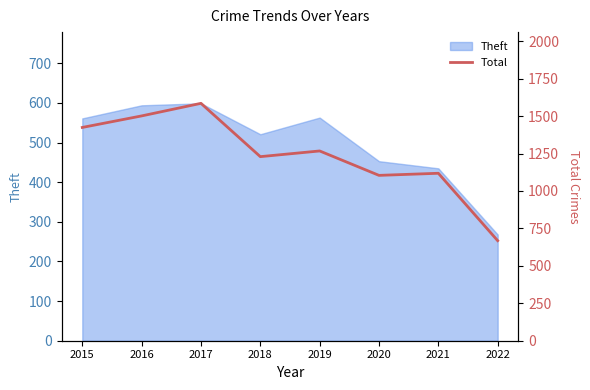

What is the ratio of the value at 2015 to the value at 2017?

0.9